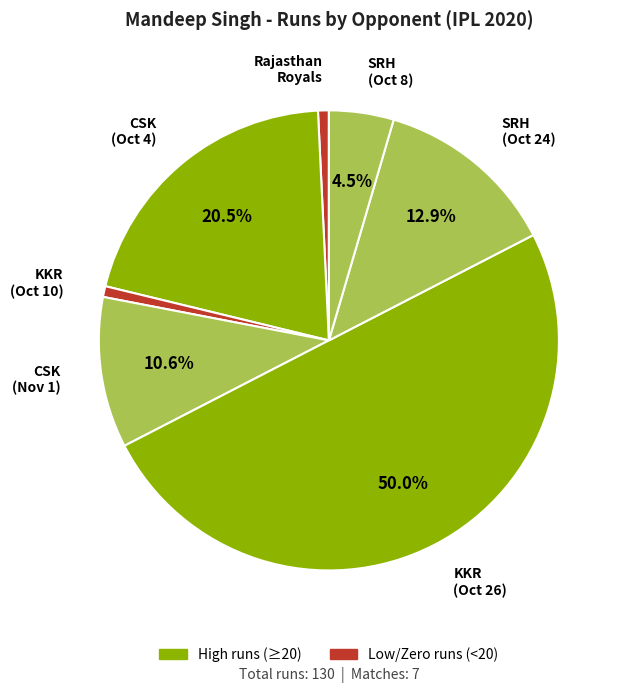

How much of the chart is everything except KKR (Oct 26)?

50.0%